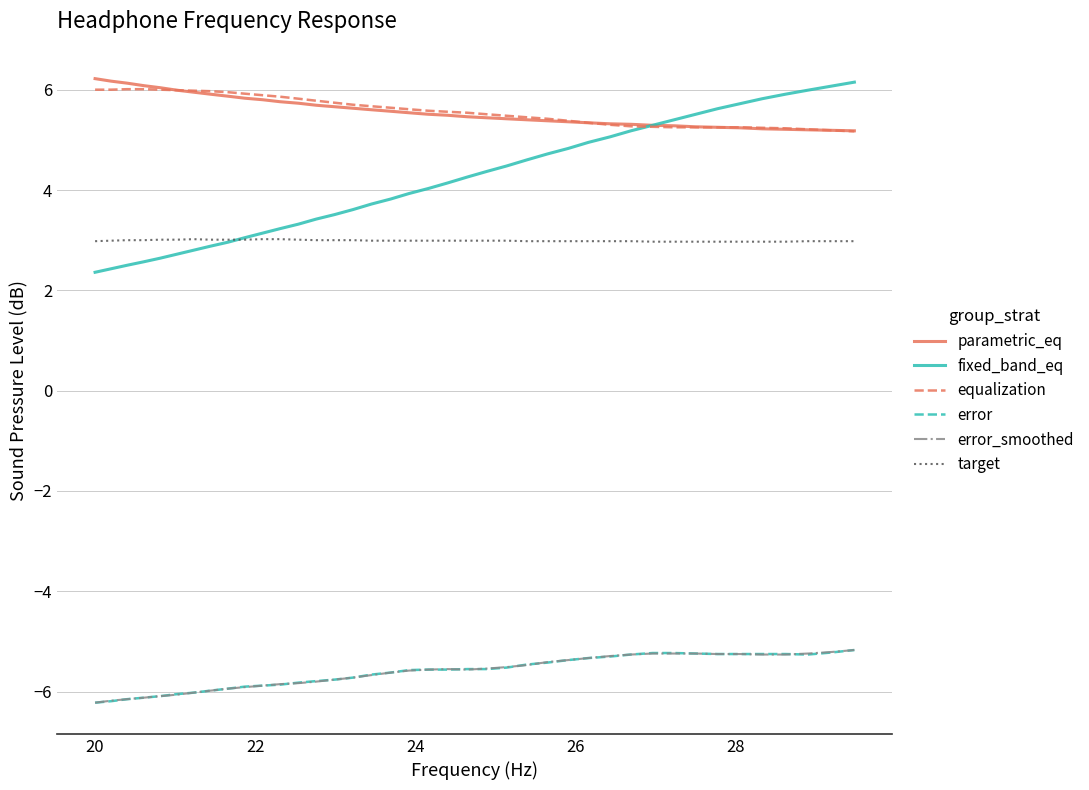

True or false: target and equalization cross at least once.

False